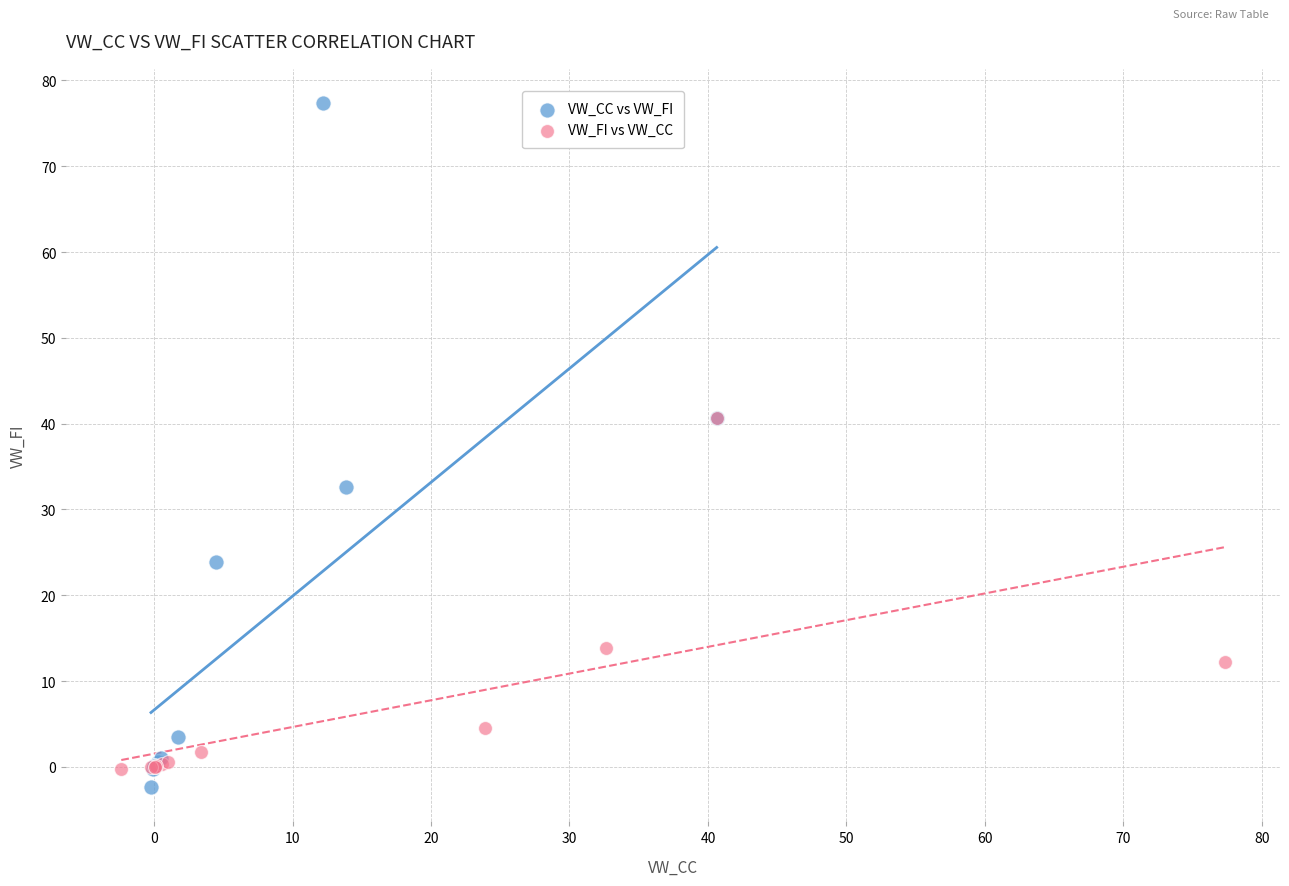

Which series has the widest spread of Y values?

VW_CC vs VW_FI